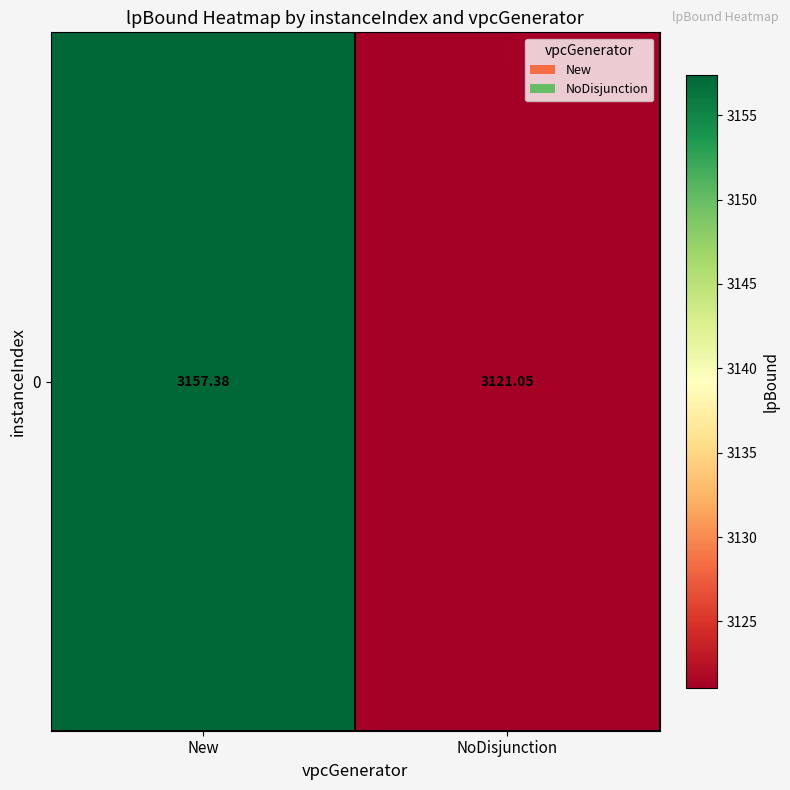

What is the ratio of the value at NoDisjunction to the value at New?

1.0